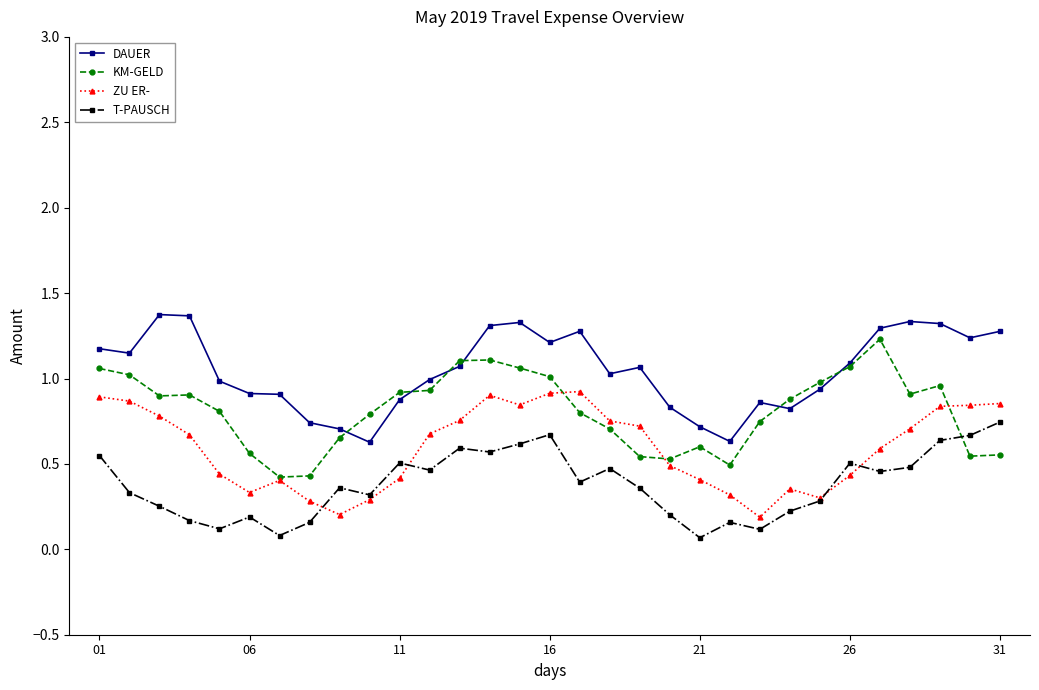

List the series in order of their peak value, lowest first.

T-PAUSCH, ZU ER-, KM-GELD, DAUER